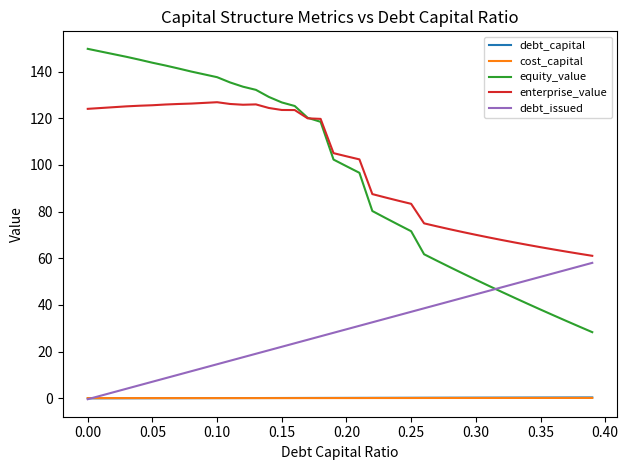

True or false: debt_capital and enterprise_value intersect in this chart.

False